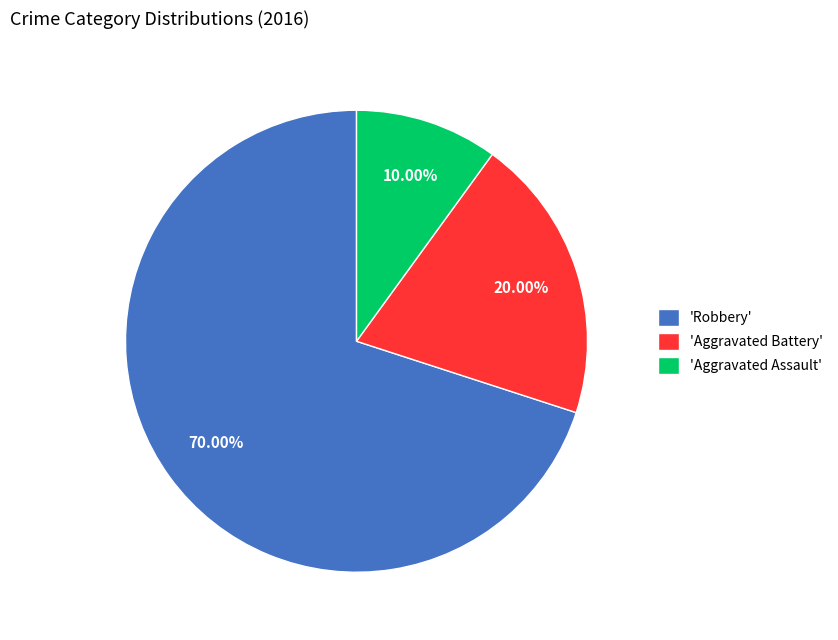

Which slice represents more than half of the pie?

'Robbery'